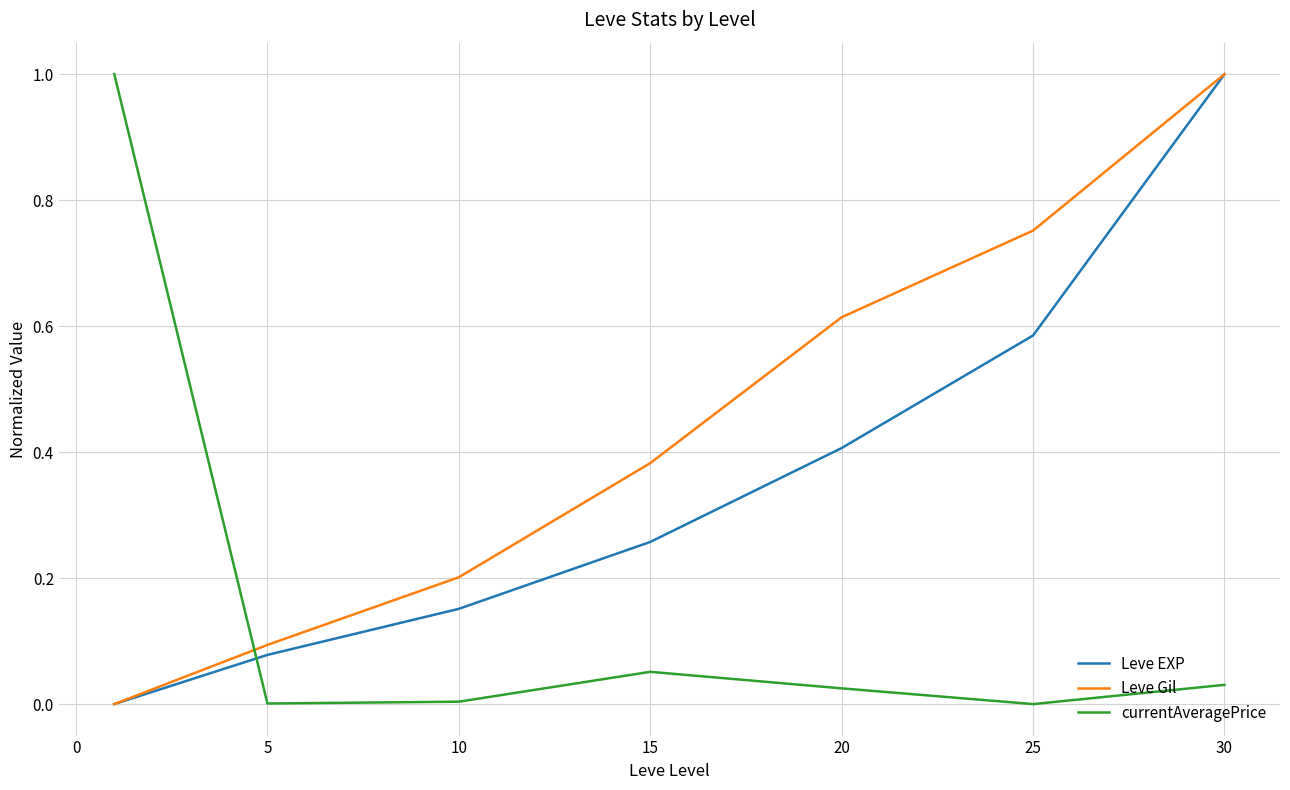

Which series ends up on top after the final intersection of Leve Gil and currentAveragePrice?

Leve Gil